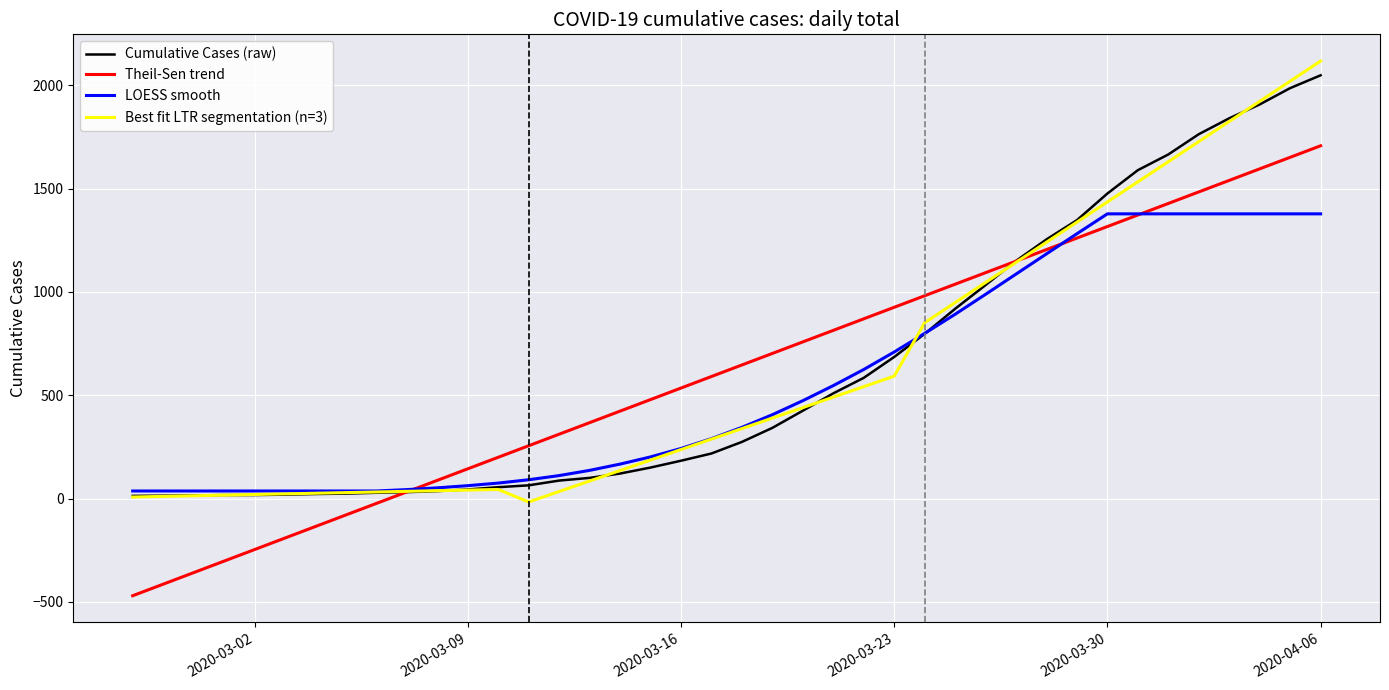

What is the difference between the maximum and second lowest values in the LOESS smooth series?

1341.0